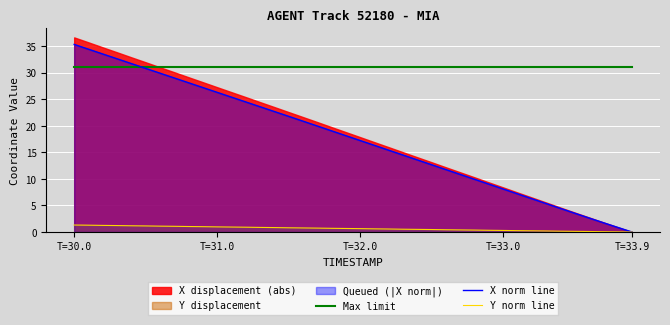

At which category is the sum across all series the highest?

T=30.0